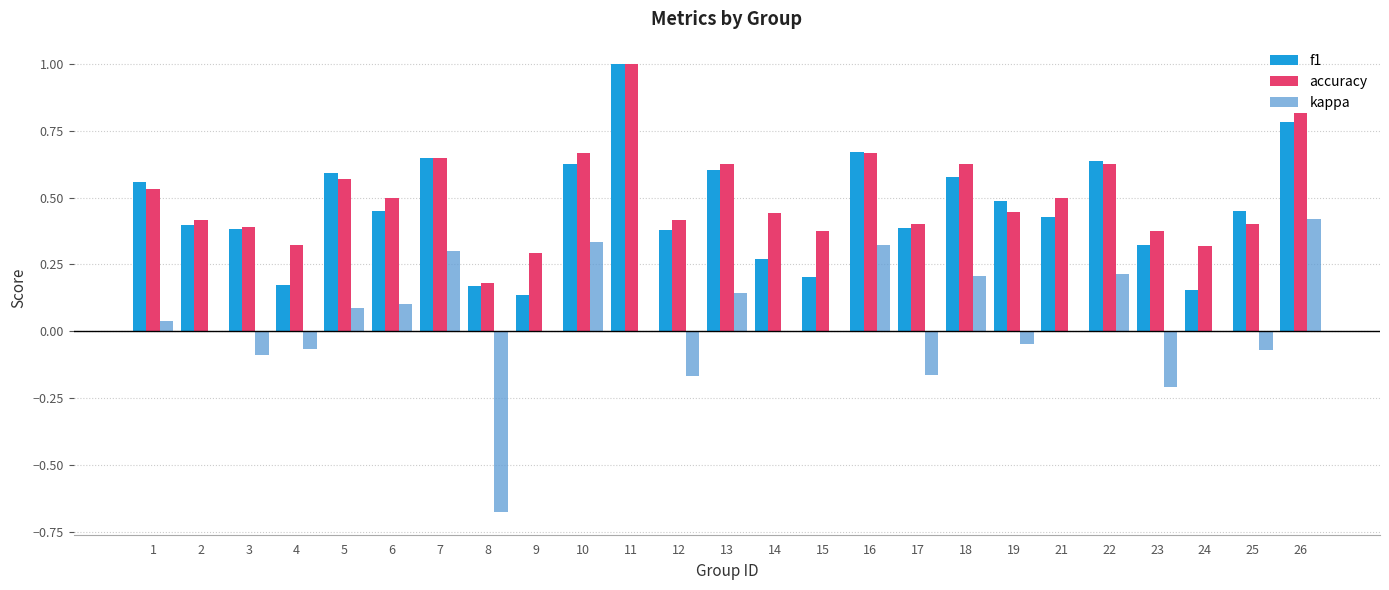

Are the bars grouped side by side (vs. stacked)?

Yes